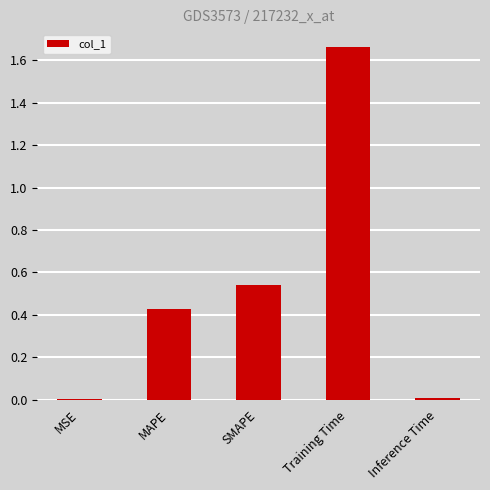

The chart shows a value of 0.3 at SMAPE. True or false?

False